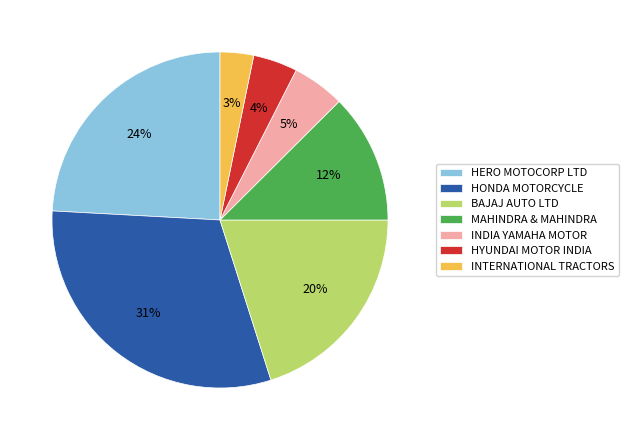

What is the ratio of the value at MAHINDRA & MAHINDRA to the value at HONDA MOTORCYCLE?

0.4